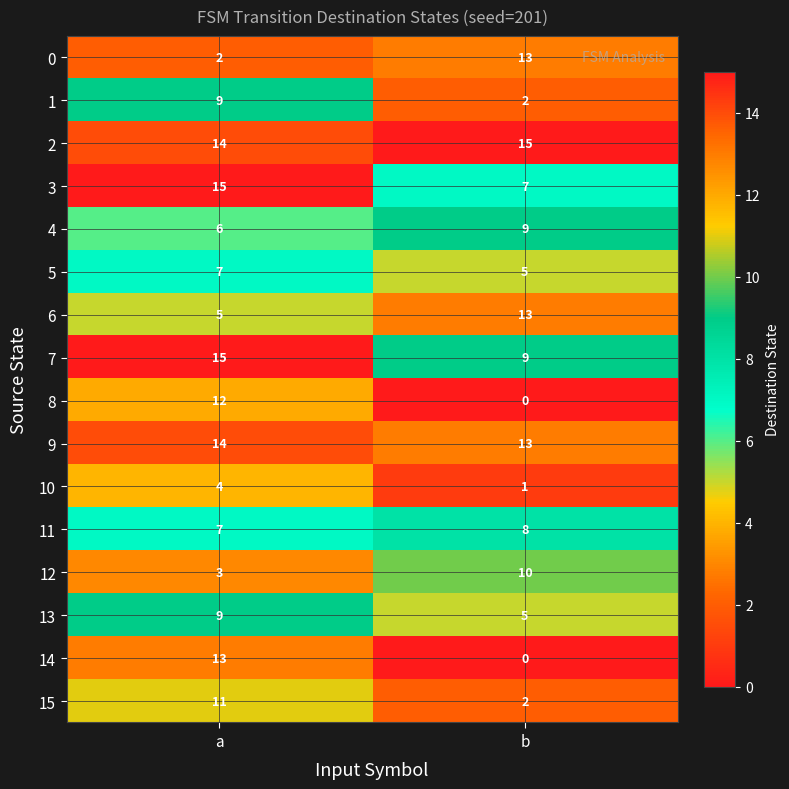

List the labels in order of 14 value, smallest first.

b, a